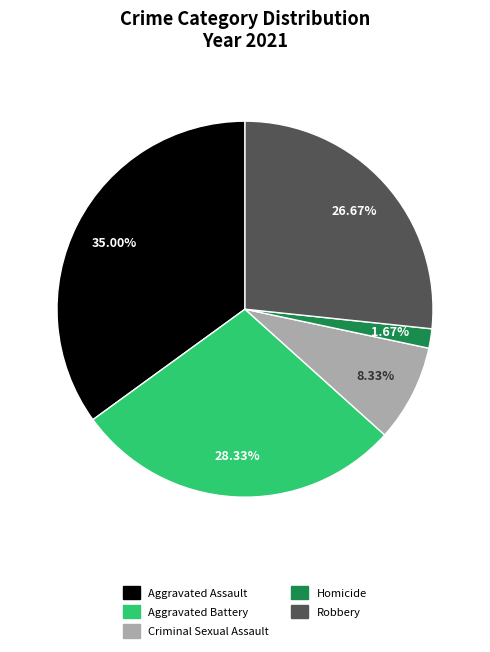

Is it true that Aggravated Assault is 48% of the pie?

False